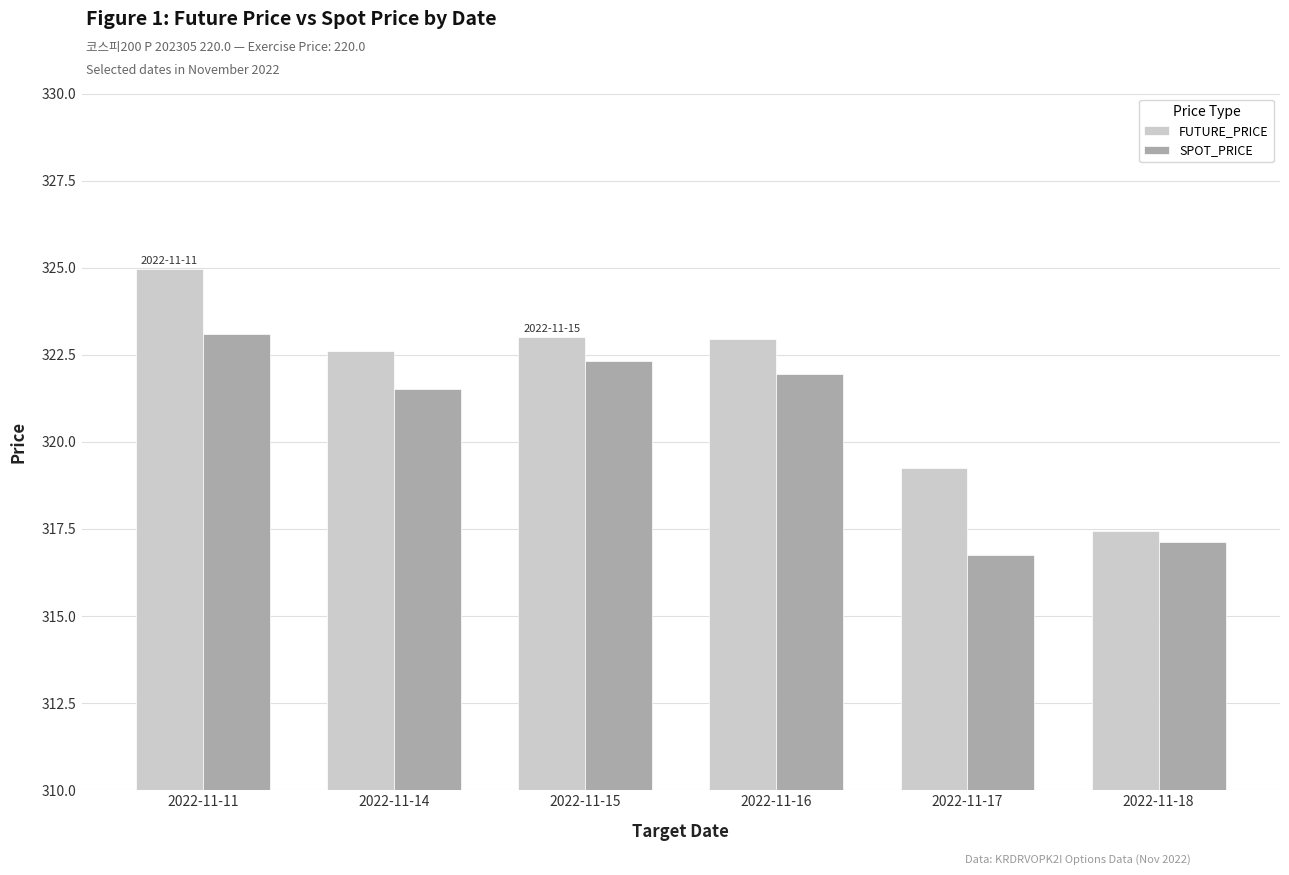

What is the sum of all FUTURE_PRICE values?

1930.2